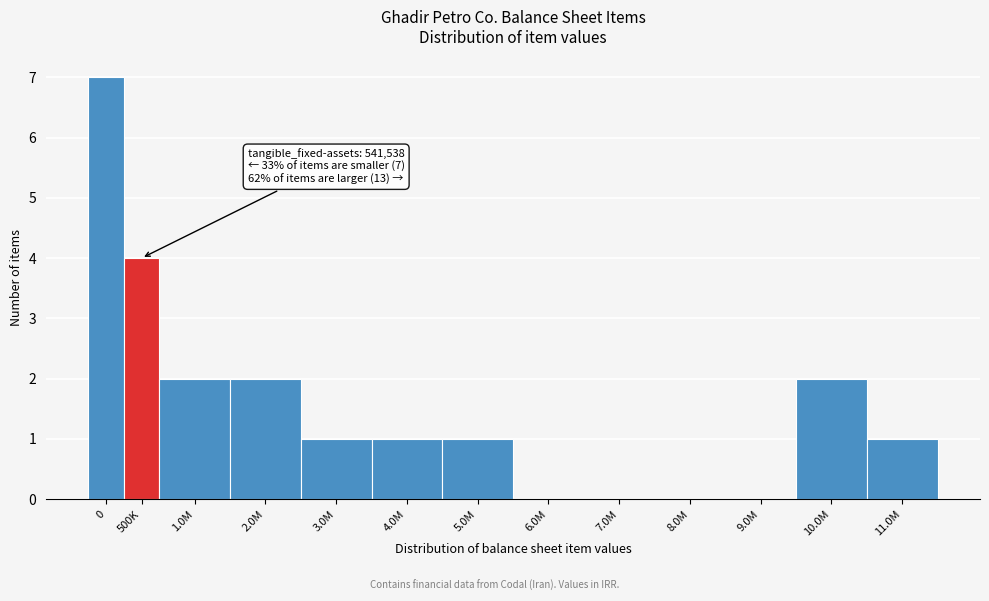

Reading left to right, extract all data points from this chart.

0=7	500K=4	1.0M=2	2.0M=2	3.0M=1	4.0M=1	5.0M=1	6.0M=0	7.0M=0	8.0M=0	9.0M=0	10.0M=2	11.0M=1